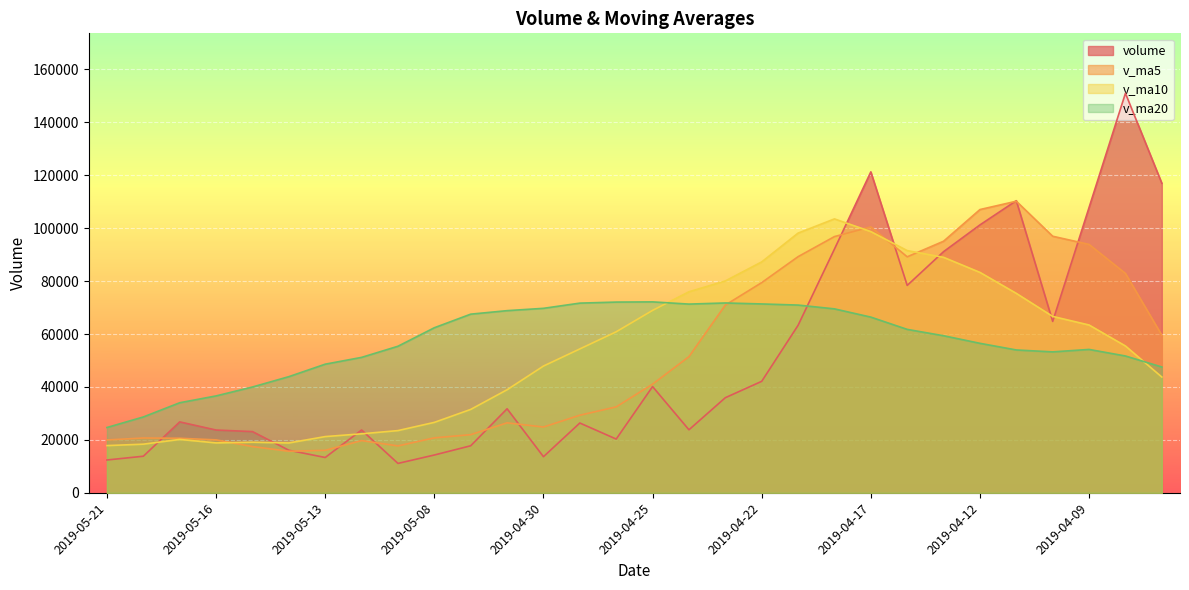

Rank the series by their average value, from lowest to highest.

volume, v_ma5, v_ma10, v_ma20